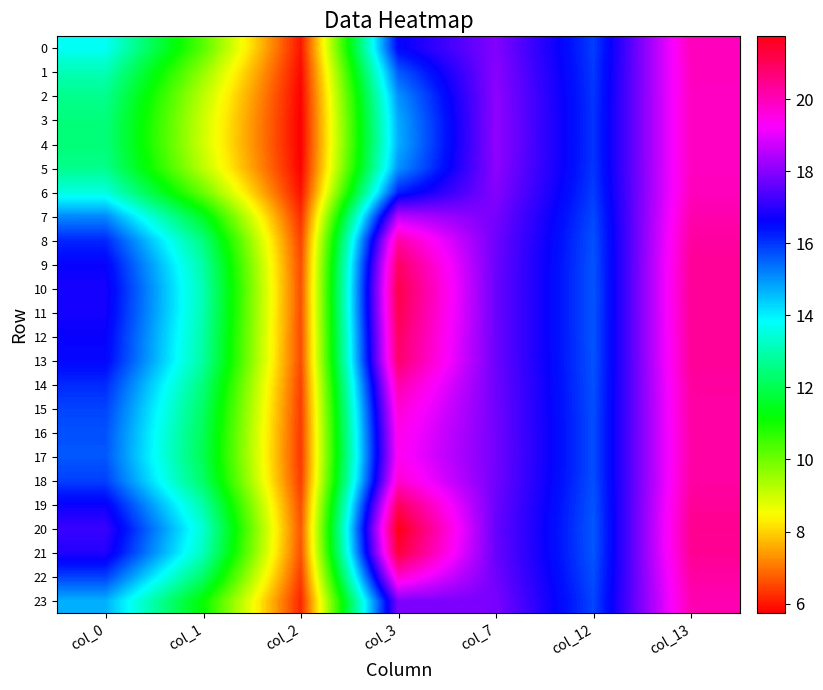

List the series in order of their peak value, lowest first.

4, 3, 5, 2, 1, 6, 0, 23, 7, 17, 16, 15, 22, 18, 14, 8, 13, 9, 12, 19, 11, 10, 21, 20